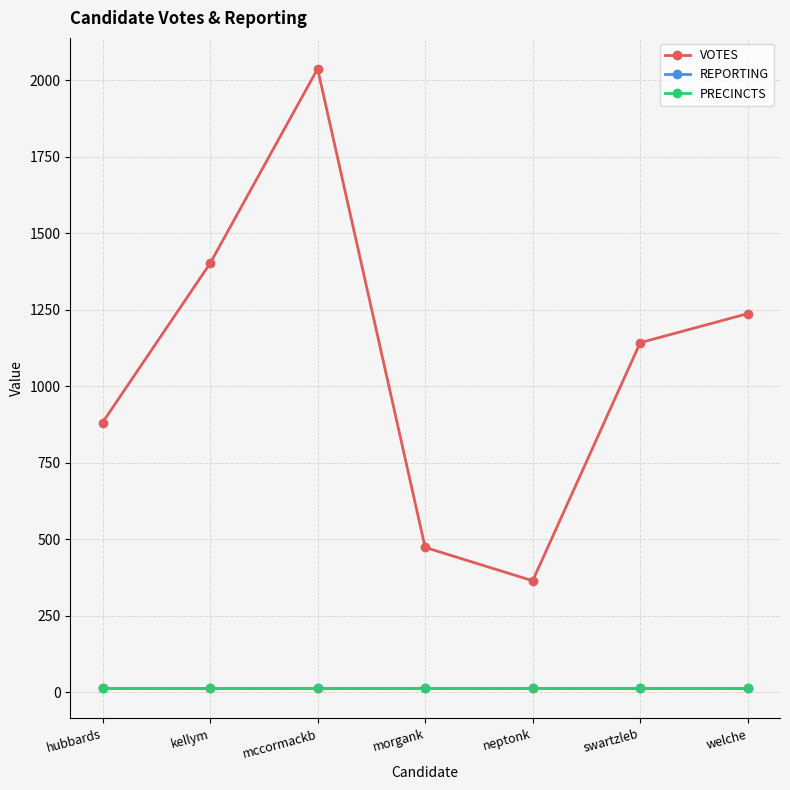

Is this an area chart (filled region under the line)?

No